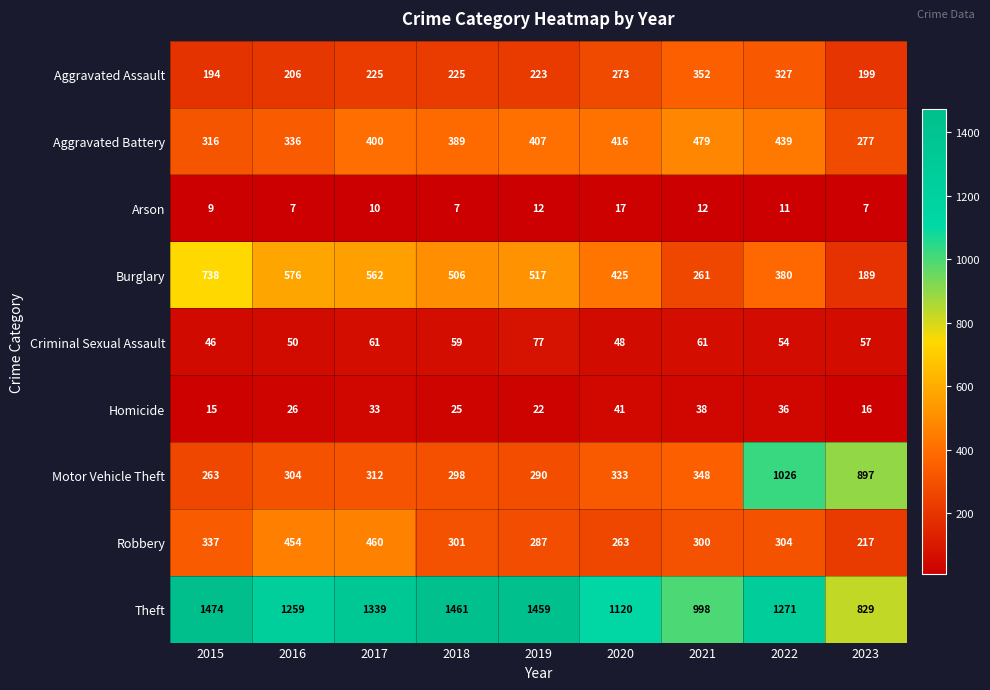

Which series has the widest spread of values?

Motor Vehicle Theft